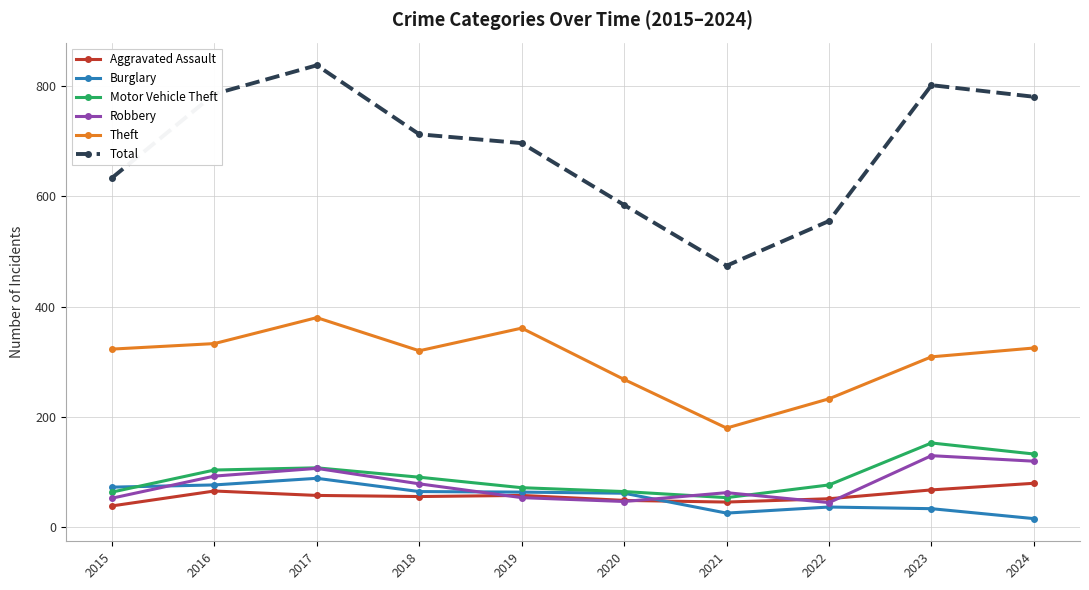

Where is the first local maximum for Theft?

2017